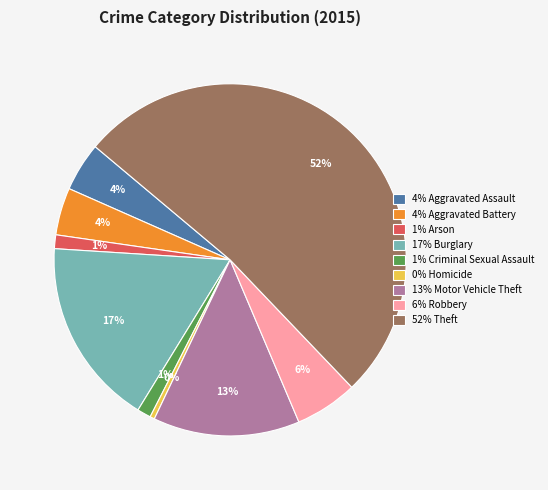

Is it true that 0% Homicide is 0% of the pie?

True